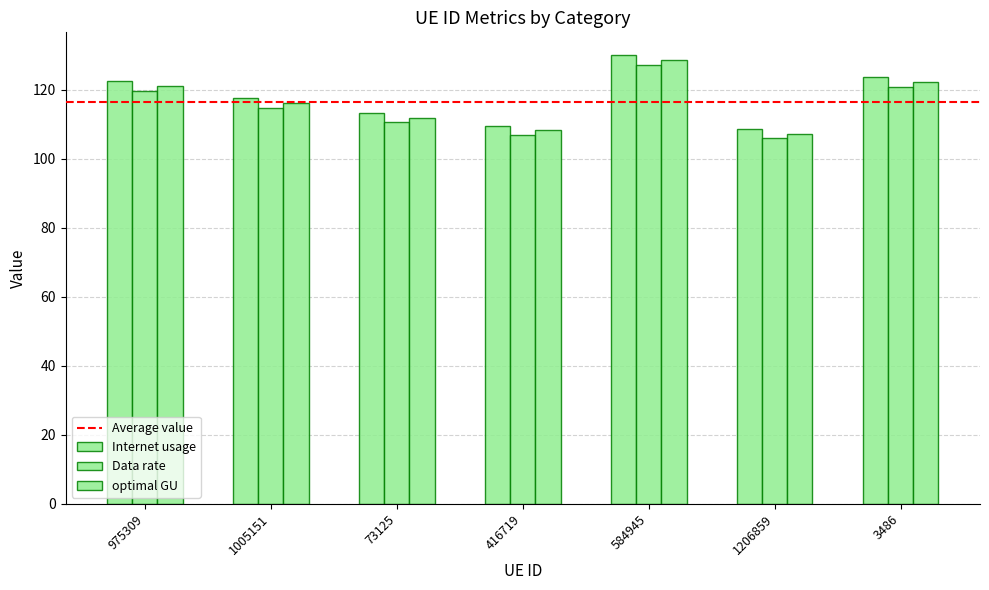

Are the bars horizontal?

No